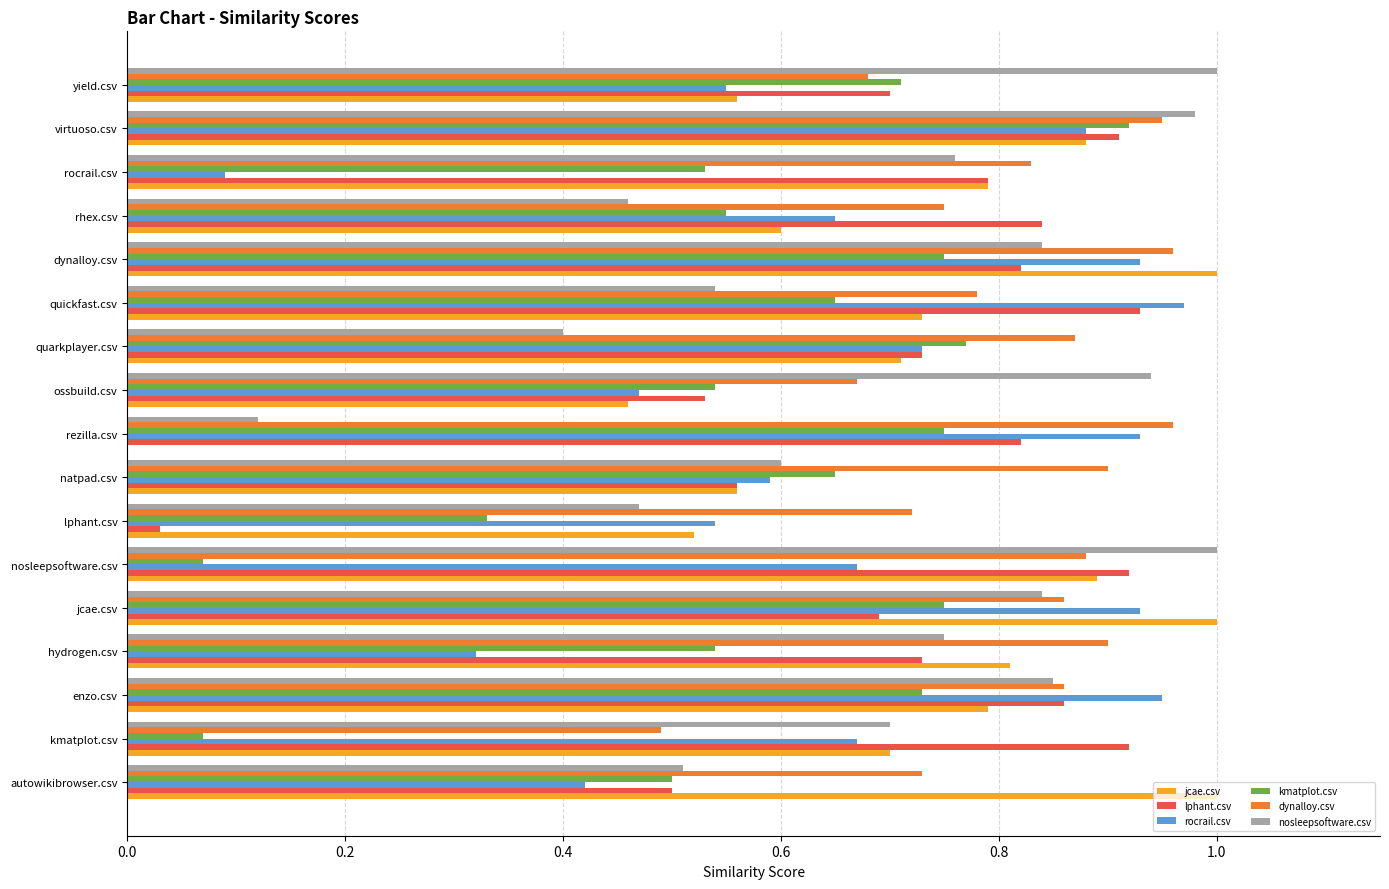

Which series changed the most between ossbuild.csv and dynalloy.csv?

jcae.csv